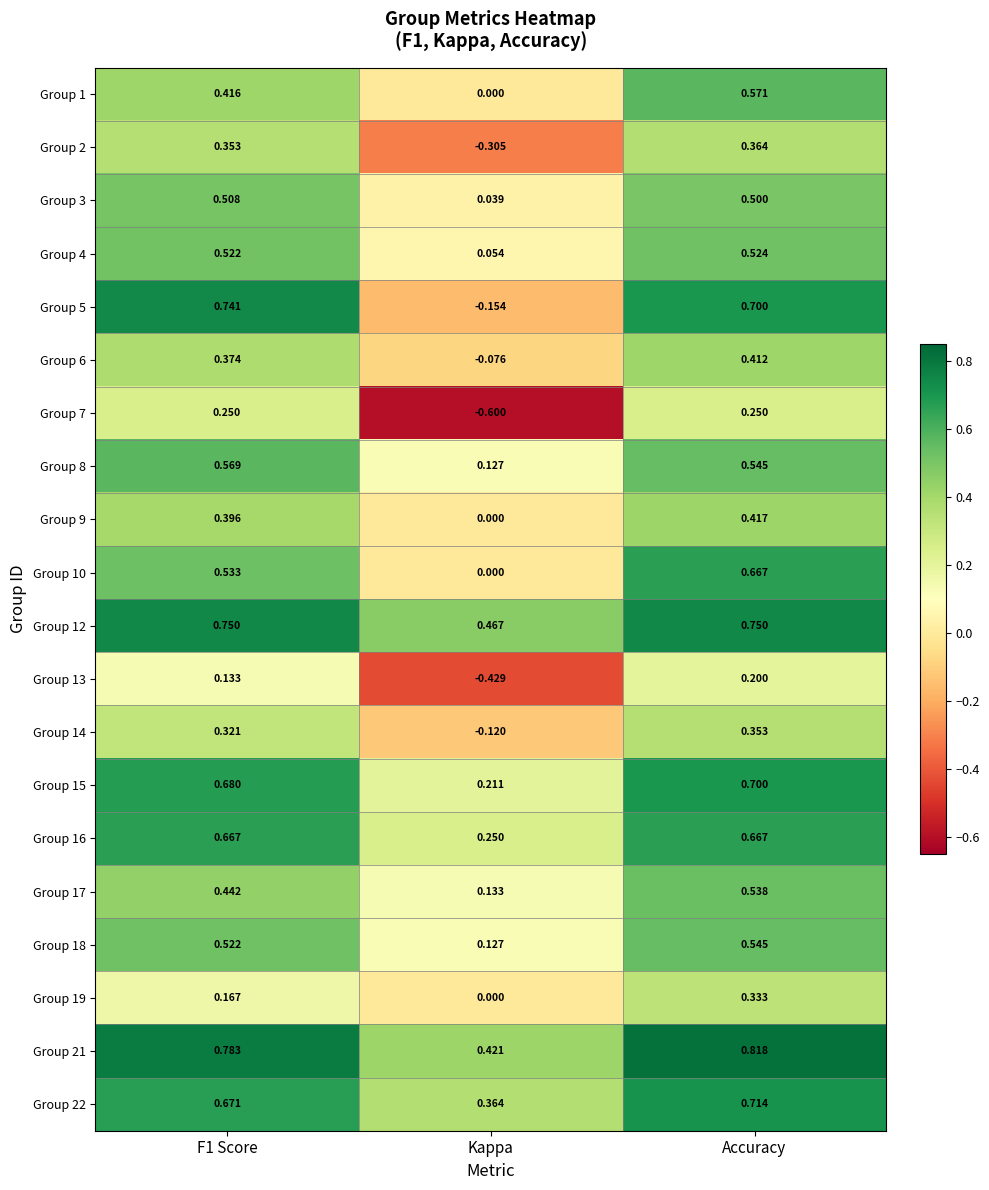

At which category is the sum across all series the highest?

Accuracy